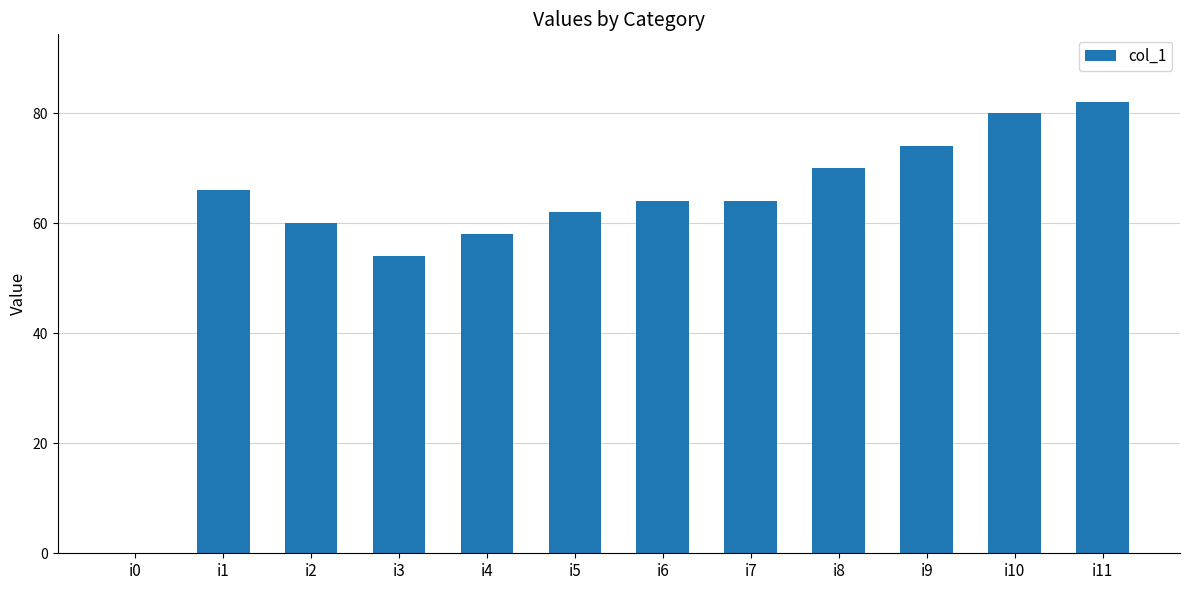

Reading right to left, list all the values displayed in this chart.

82	80	74	70	64	64	62	58	54	60	66	0